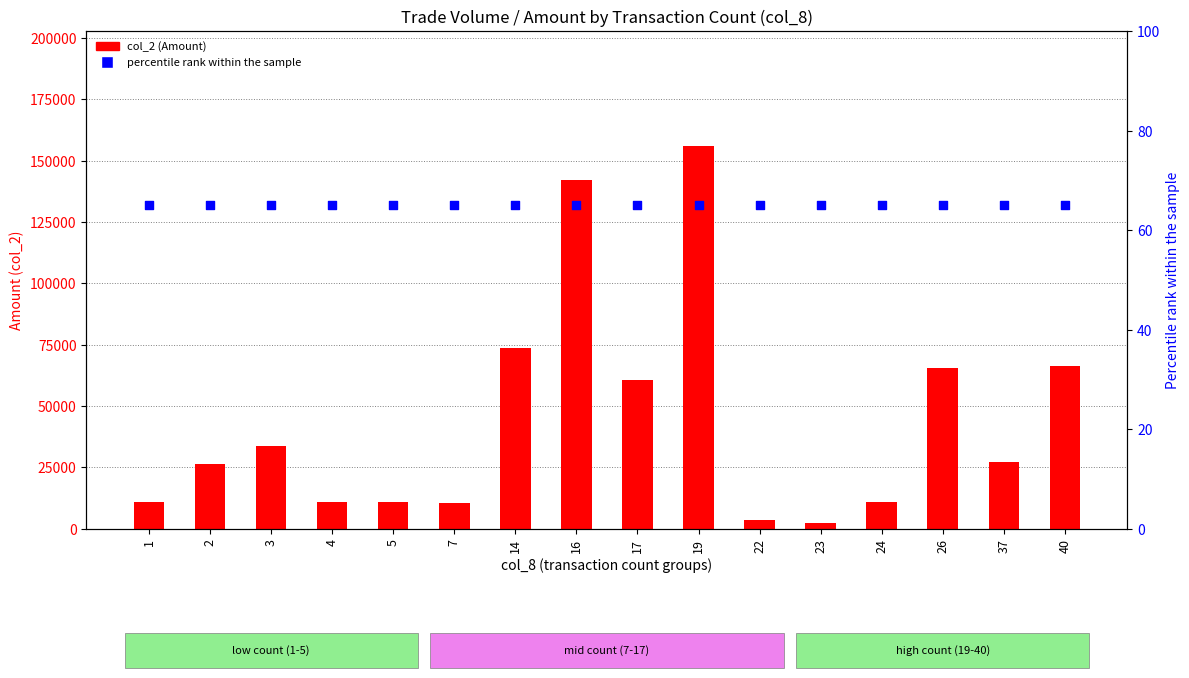

At how many categories does at least one series exceed 75252?

2